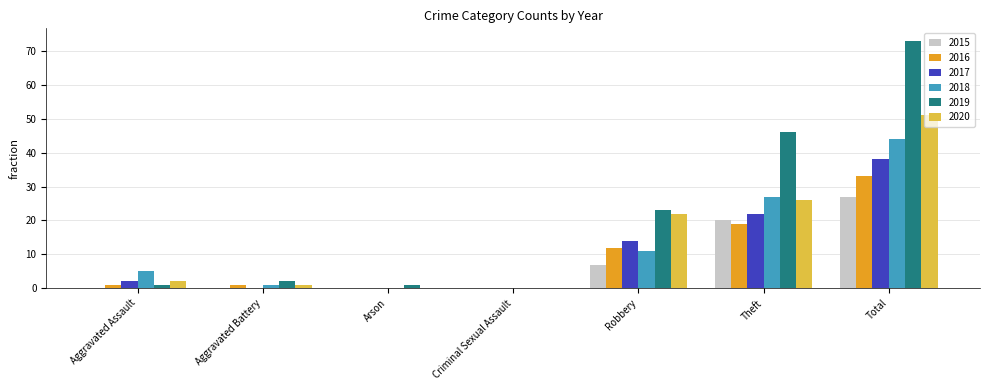

What is the sum of the 2018 values at Theft and Robbery?

38